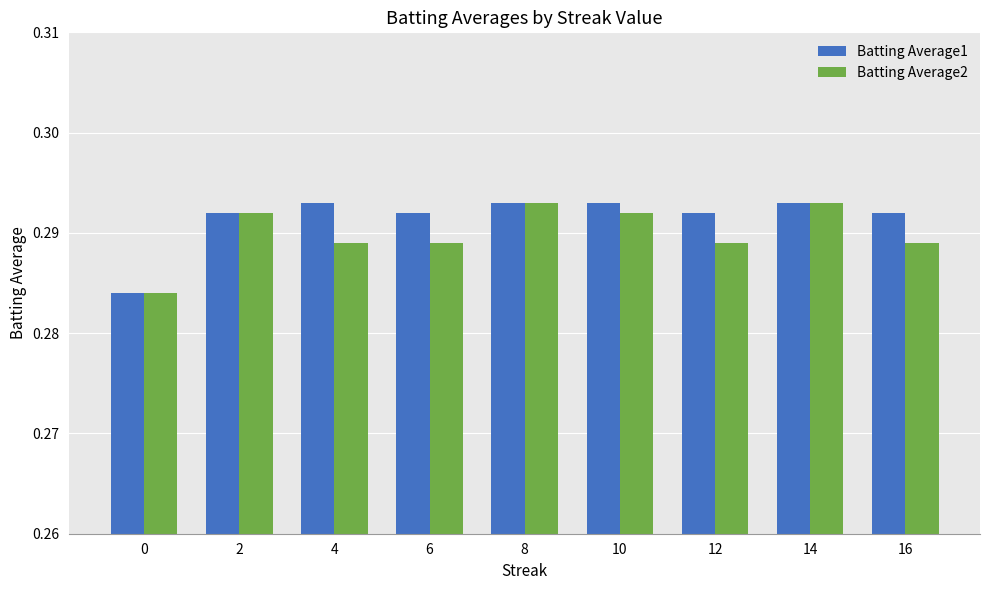

What is the total value across all series at 2?

0.6